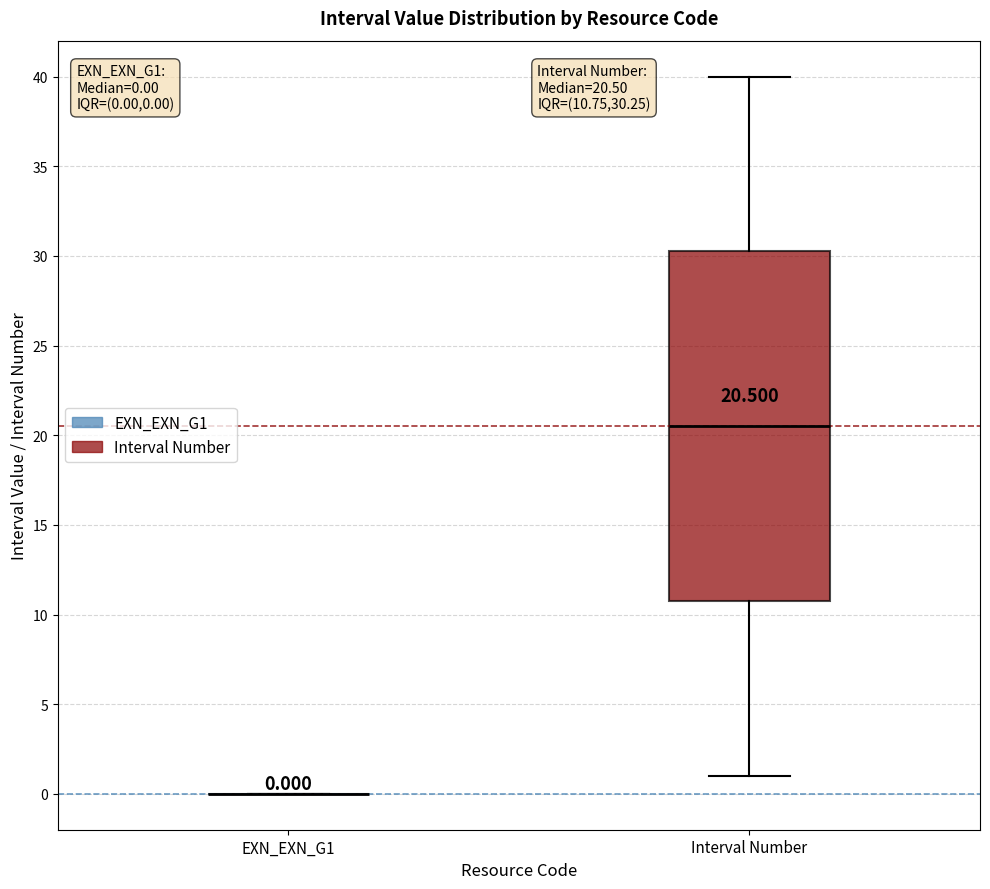

Comparing the boxes themselves (not the whiskers), which one is the tallest?

Interval Number